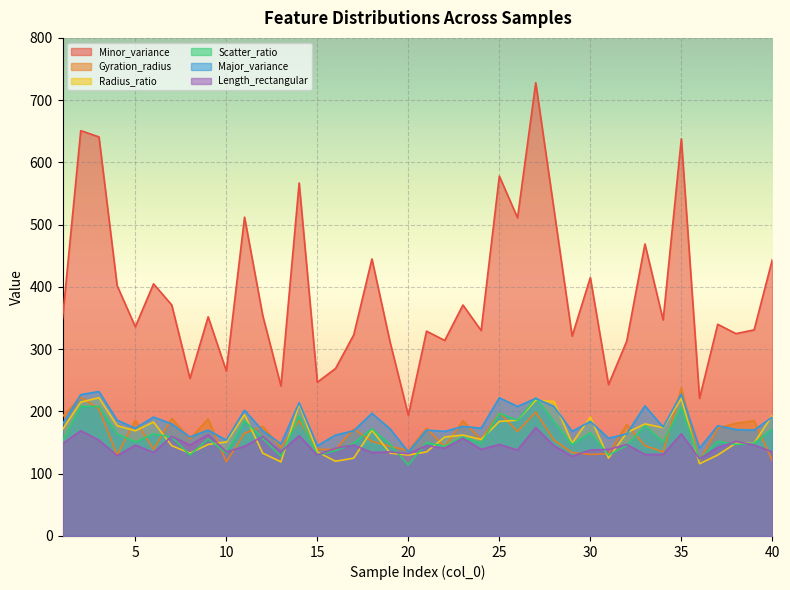

What is the sum of the Radius_ratio values at 40 and 17?

319